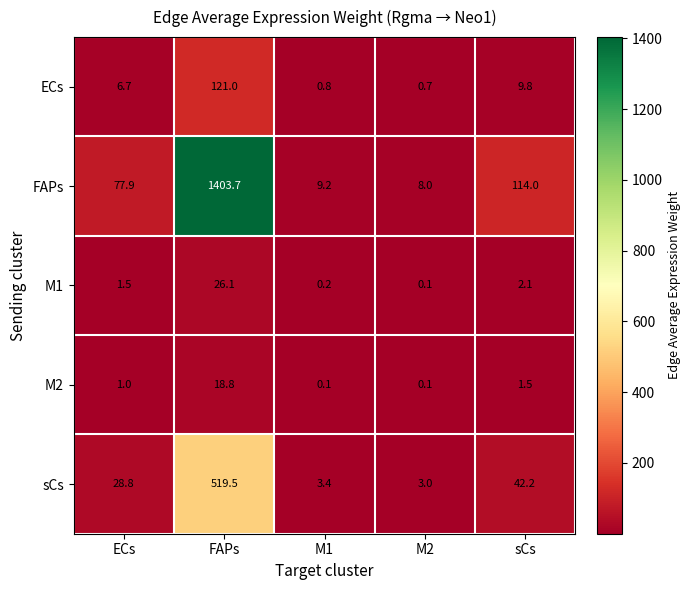

At how many categories does at least one series exceed 1330?

1